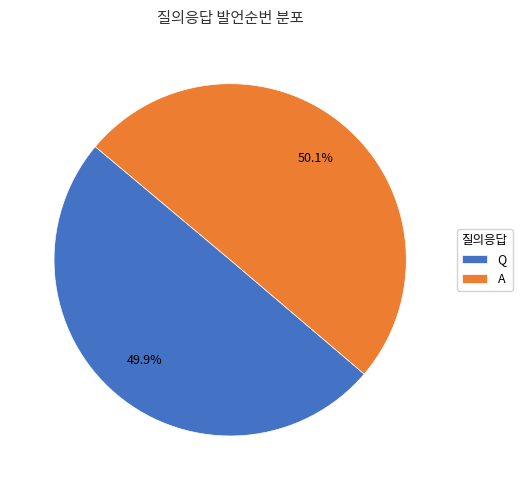

What percentage is NOT represented by A?

49.9%